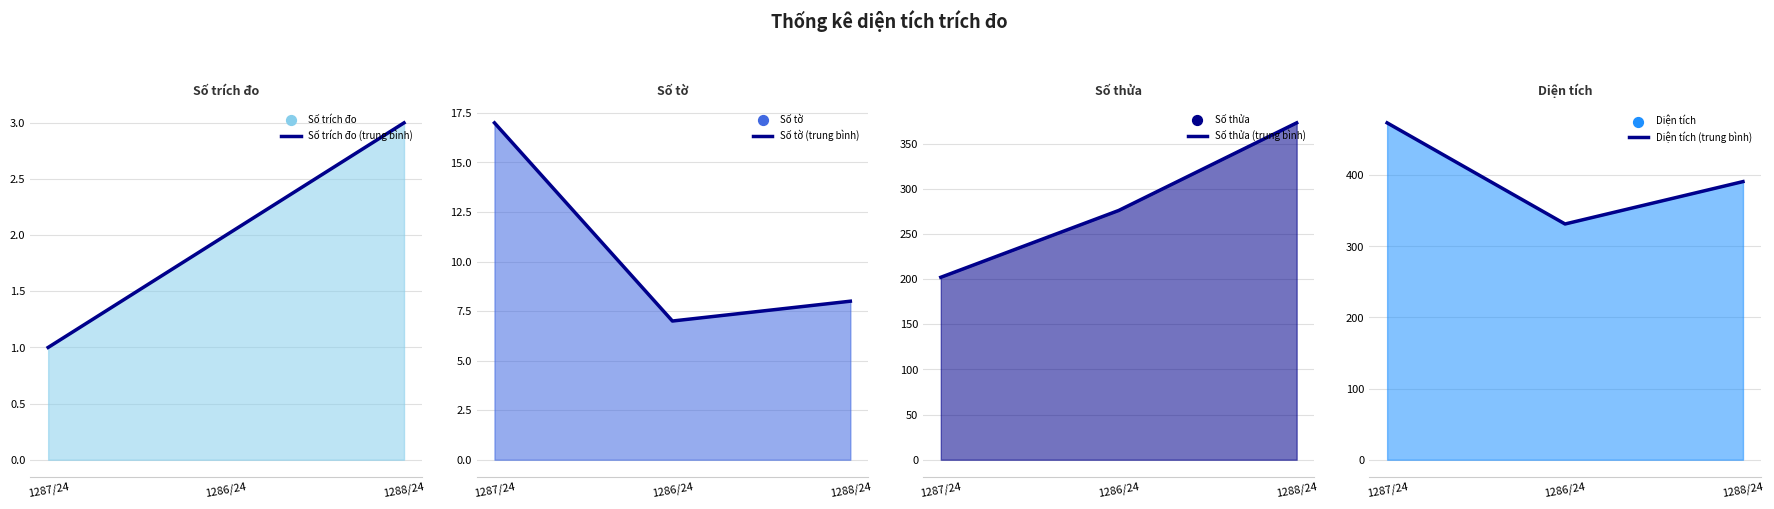

Which series has the widest spread of Y values?

Số thửa (avg)